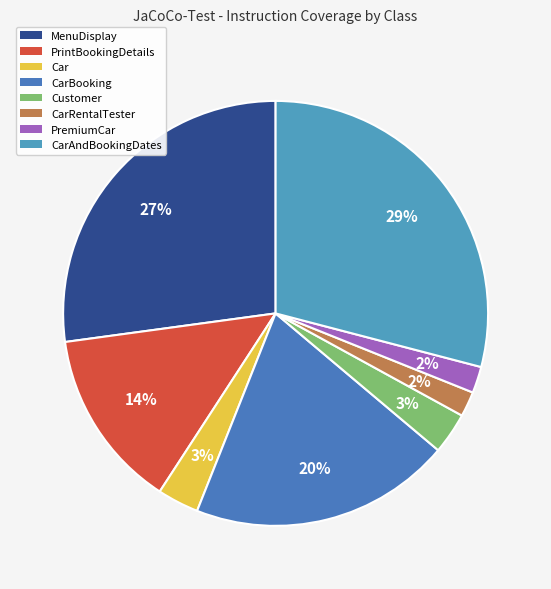

Does CarAndBookingDates represent more than half of the total?

No